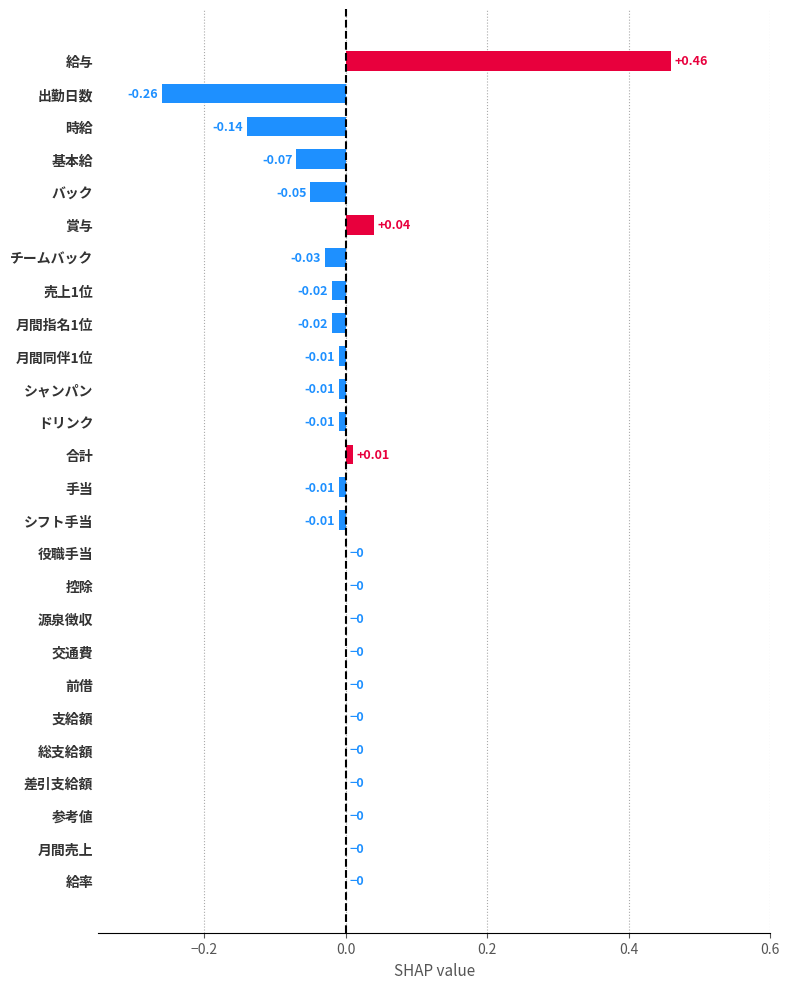

At which category does the chart reach its peak across all series?

給与